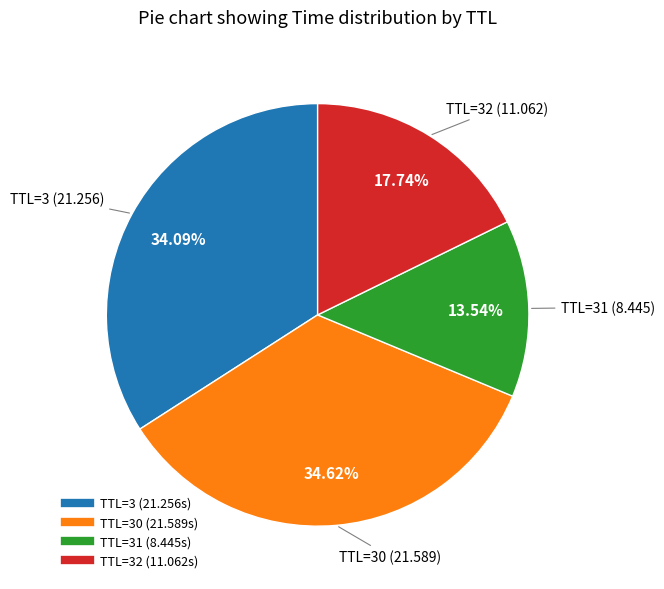

Does any single category account for the majority?

No